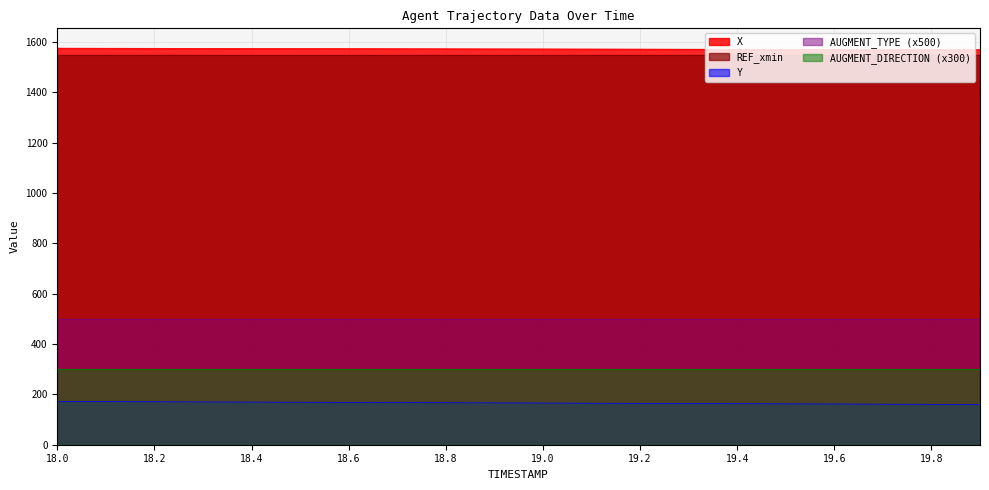

Rank the series by their maximum value, from highest to lowest.

X, REF_xmin, AUGMENT_TYPE (x500), AUGMENT_DIRECTION (x300), Y